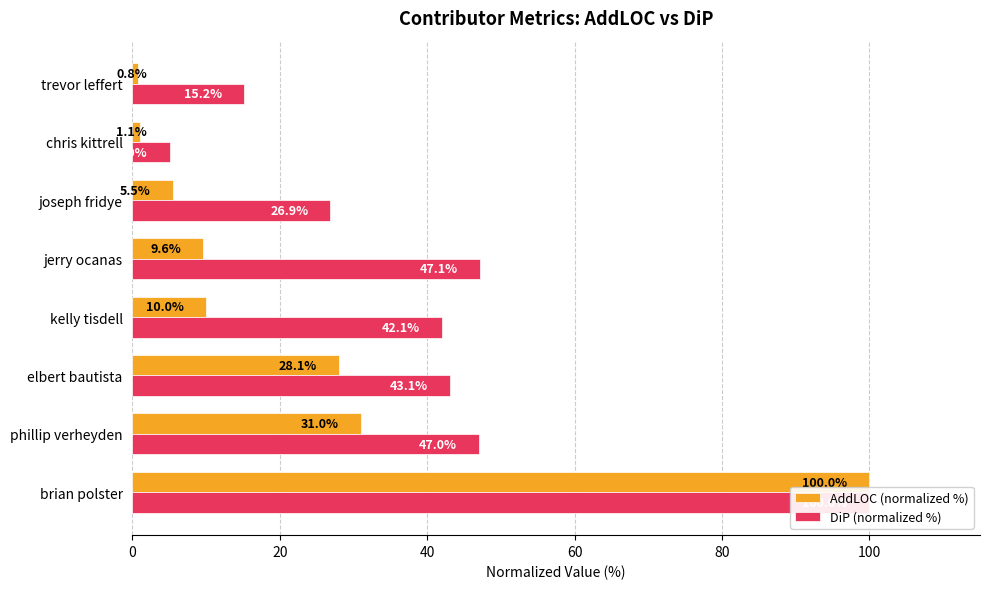

What are all the series names shown in the legend?

AddLOC (normalized %), DiP (normalized %)